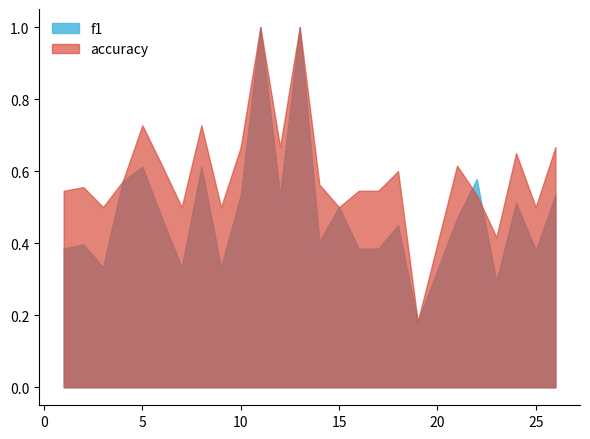

What is the value of the f1 point at the 13th from the left?

1.0